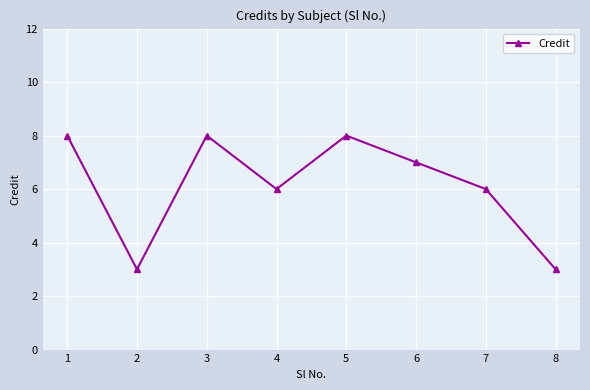

What is the change in value from 2 to 5?

+5